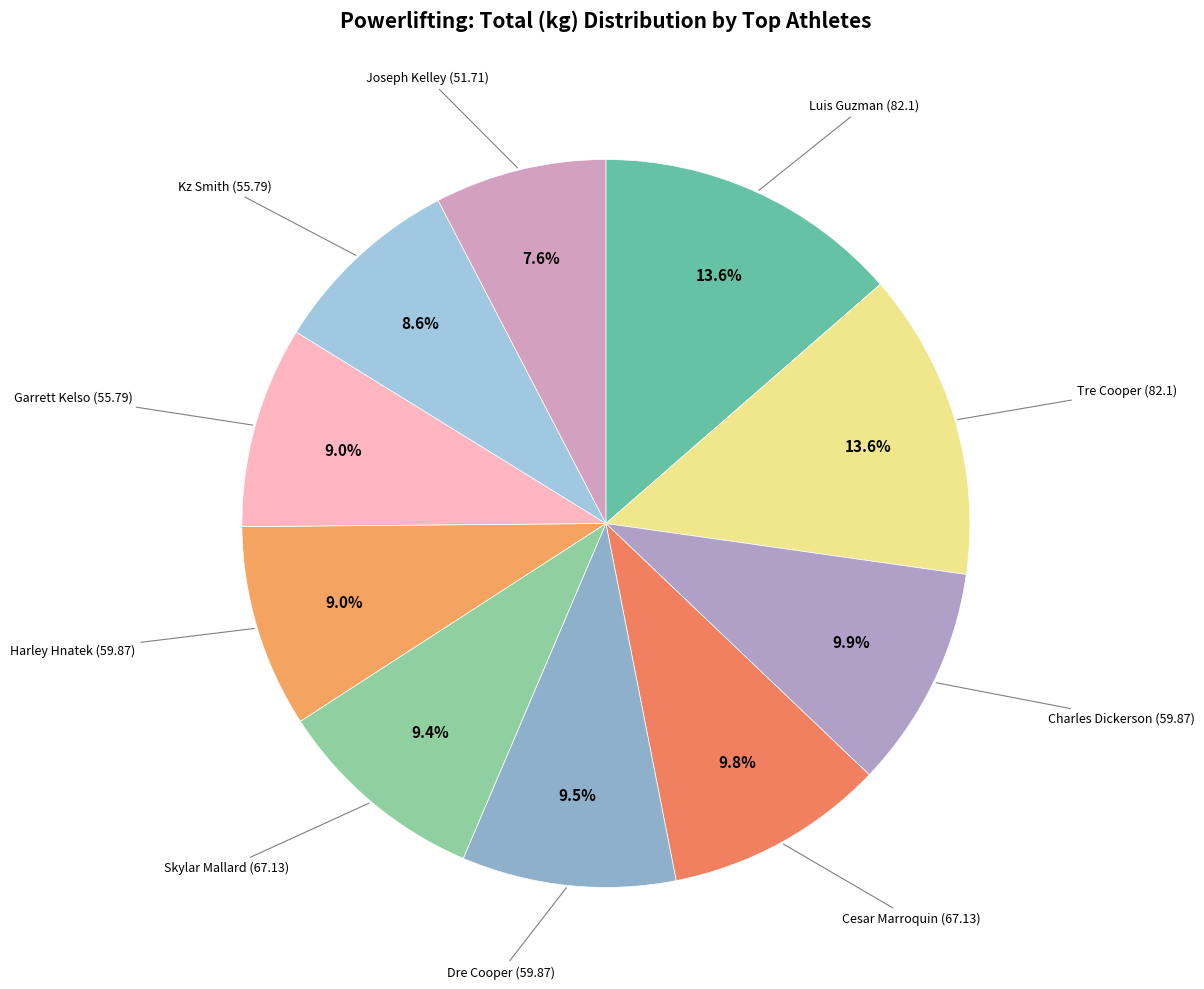

How many segments does this pie chart have?

10